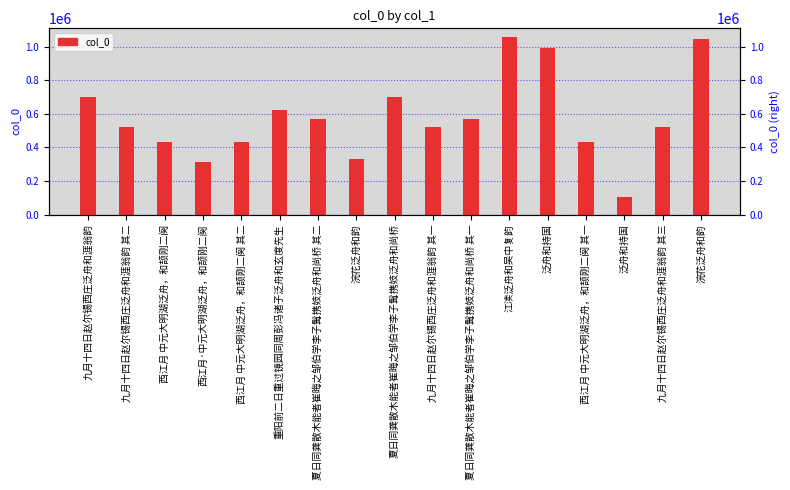

Reading right to left, extract all data points from this chart.

浣花泛舟和韵=1045862	九月十四日赵尔锡西庄泛舟和涯翁韵 其三=521806	泛舟和持国=103790	西江月 中元大明湖泛舟，和颉刚二阕 其一=430997	泛舟和持国=991028	江渎泛舟和吴中复韵=1056527	夏日同龚散木能者崔晦之邹伯学李子髯携妓泛舟和尚桥 其一=572457	九月十四日赵尔锡西庄泛舟和涯翁韵 其一=521804	夏日同龚散木能者崔晦之邹伯学李子髯携妓泛舟和尚桥=699365	浣花泛舟和韵=329760	夏日同龚散木能者崔晦之邹伯学李子髯携妓泛舟和尚桥 其二=572458	重阳前二日重过镜园同周彭冯诸子泛舟和玄度先生=621322	西江月 中元大明湖泛舟，和颉刚二阕 其二=430998	西江月·中元大明湖泛舟，和颉刚二阕=312695	西江月 中元大明湖泛舟，和颉刚二阕=431785	九月十四日赵尔锡西庄泛舟和涯翁韵 其二=521805	九月十四日赵尔锡西庄泛舟和涯翁韵=700172